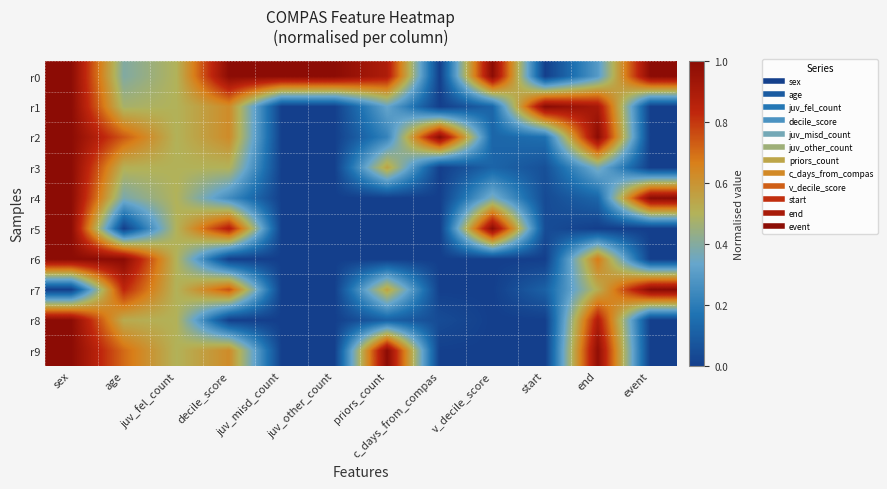

Which category has the lowest value across all series?

c_days_from_compas